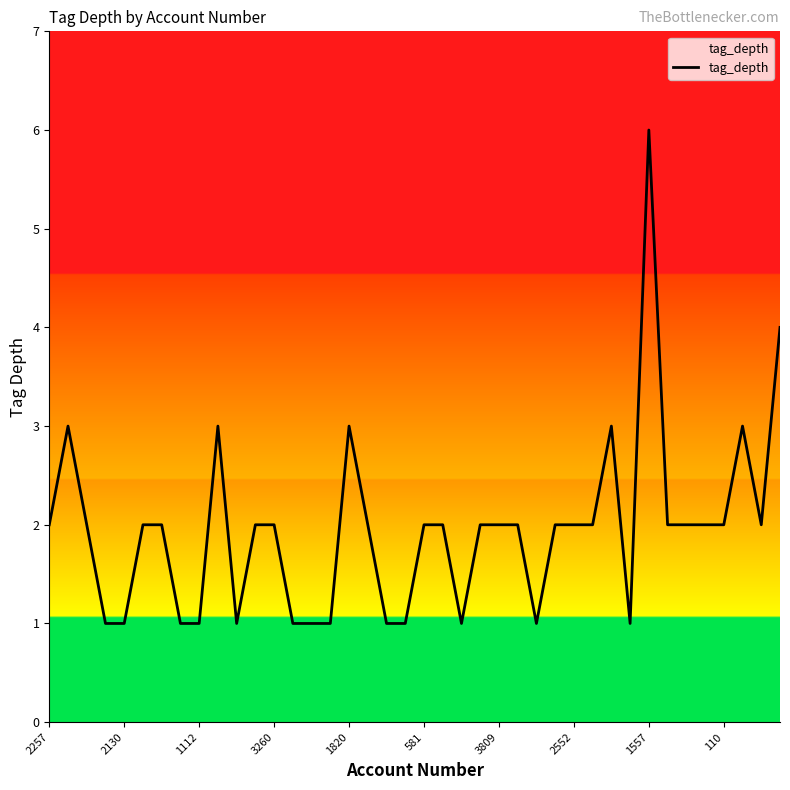

What is the difference between the maximum and minimum values?

5